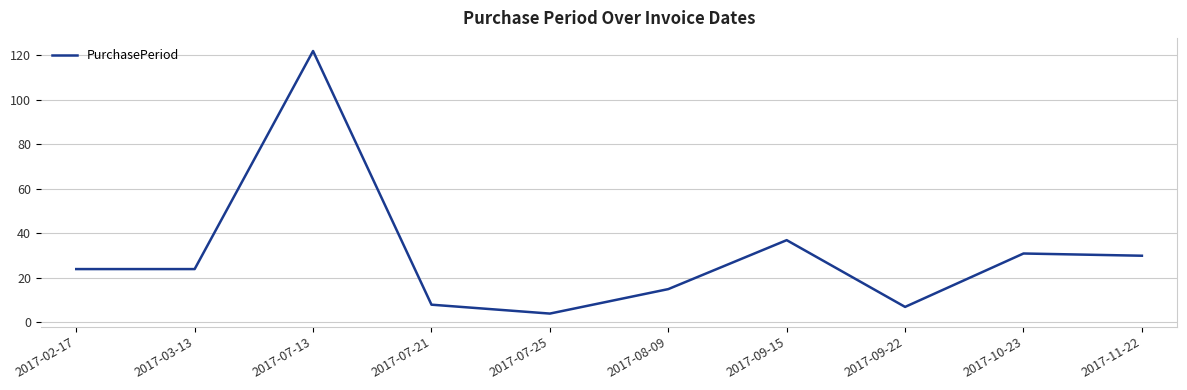

True or false: the data shows 7 at 2017-02-17.

False